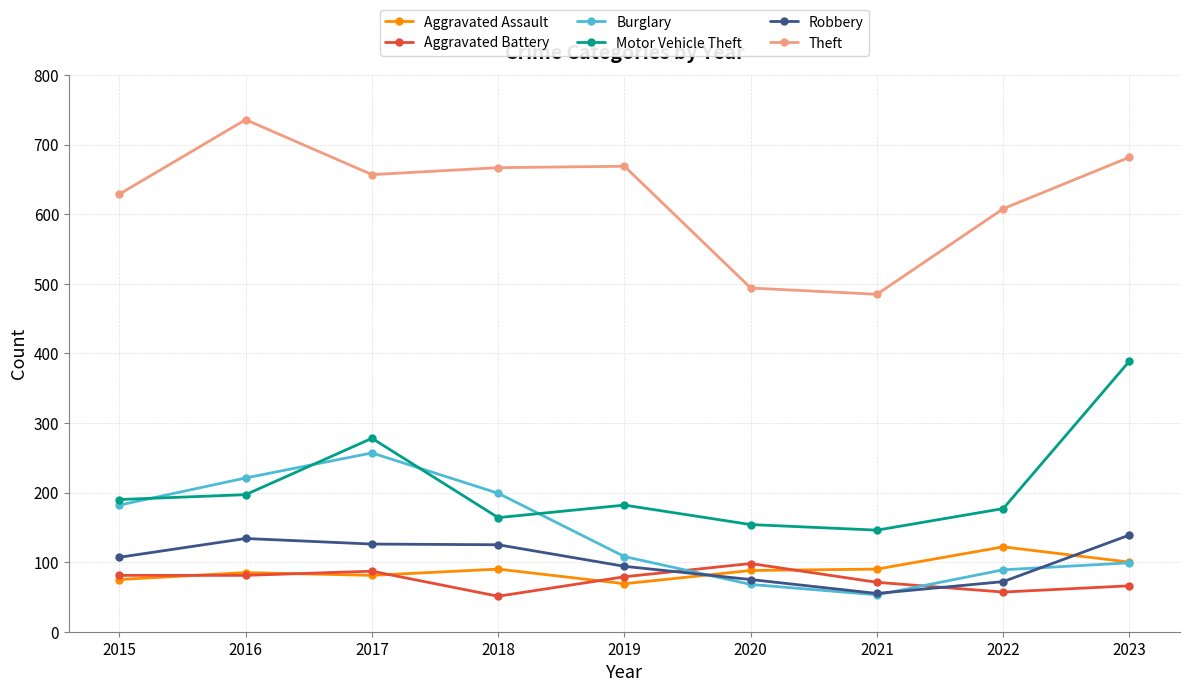

Read the Motor Vehicle Theft value at 2019.

182